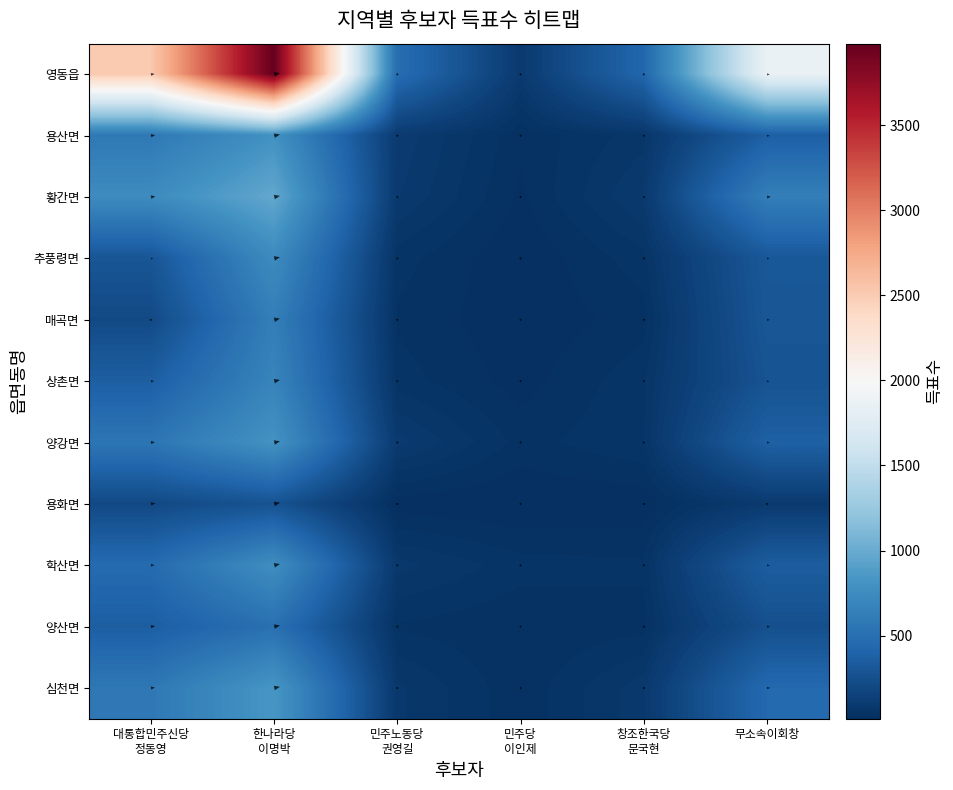

At which category is the sum across all series the highest?

한나라당
이명박